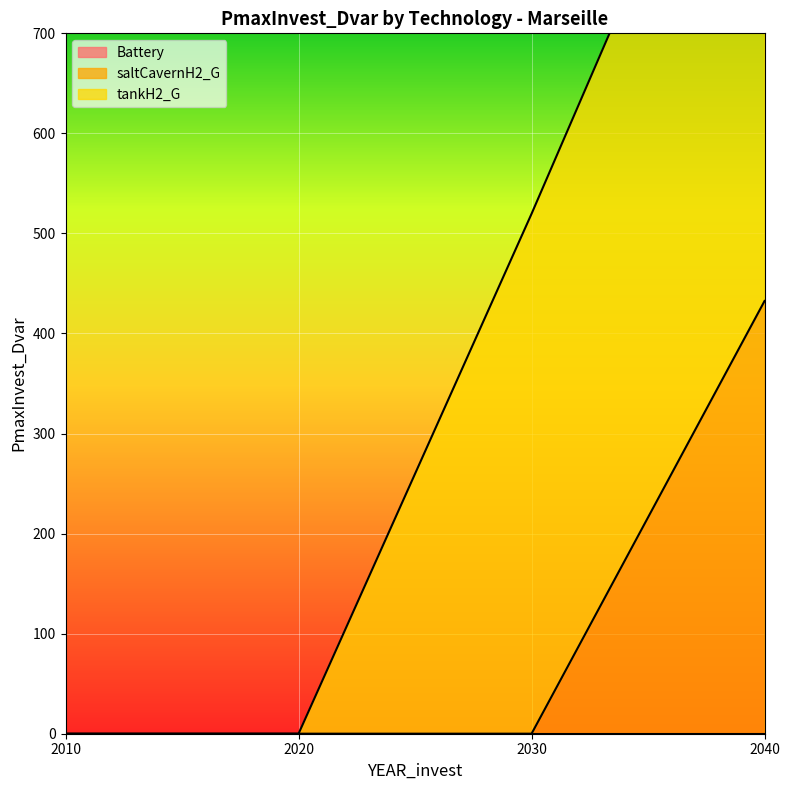

What is the sum of all saltCavernH2_G values?

432.5